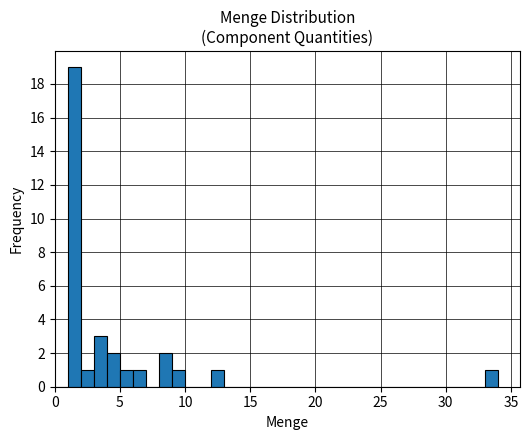

Around what value on the x-axis is the tallest bar? Give the approximate position of its centre, as read against the axis.

1.5